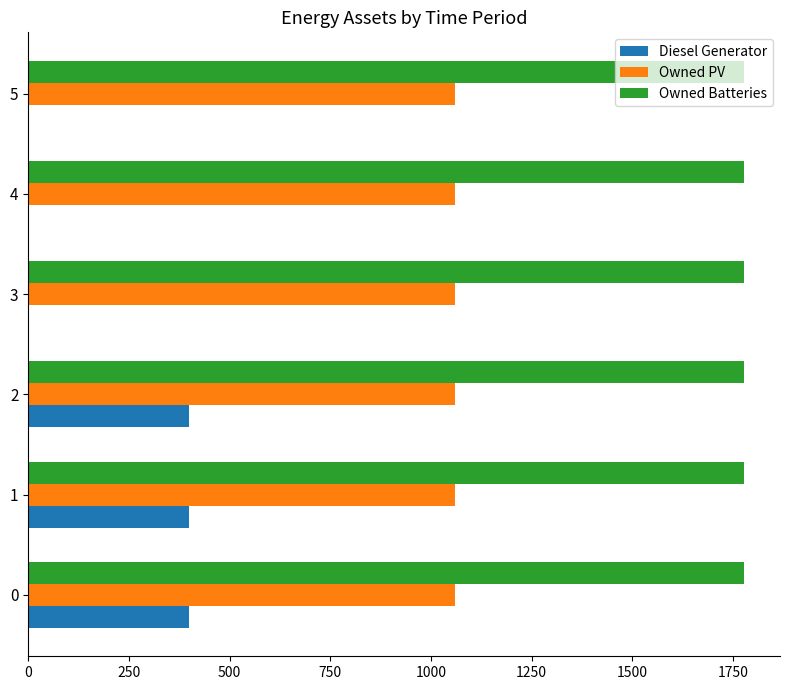

Count the number of data series in this chart.

3